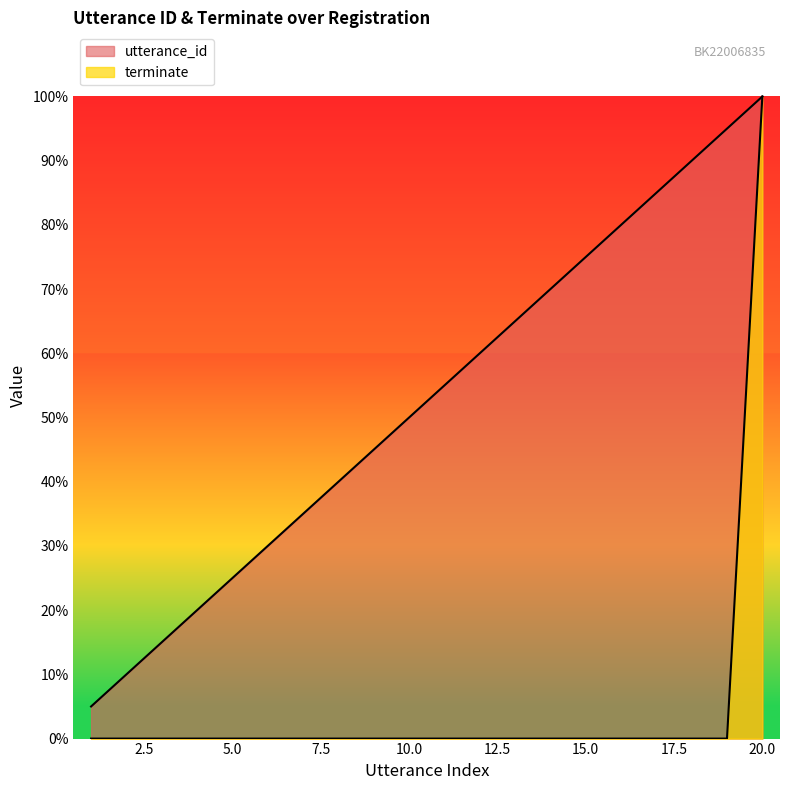

At which category is the sum across all series the highest?

20.0